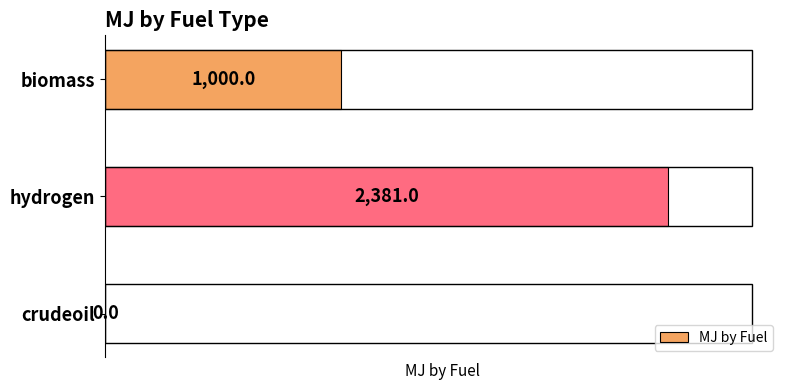

Reading bottom to top, extract all data points from this chart.

crudeoil=0.0	hydrogen=2381.0	biomass=1000.0